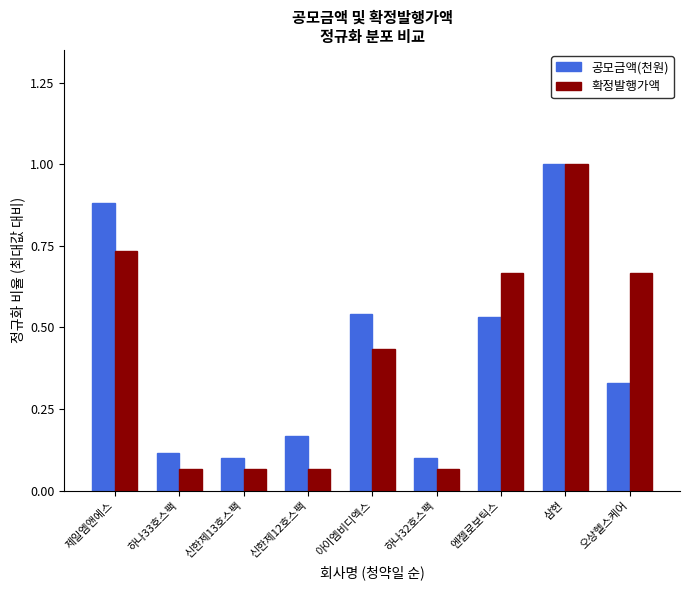

The value of 확정발행가액 at 엔젤로보틱스 is 0.9. True or false?

False